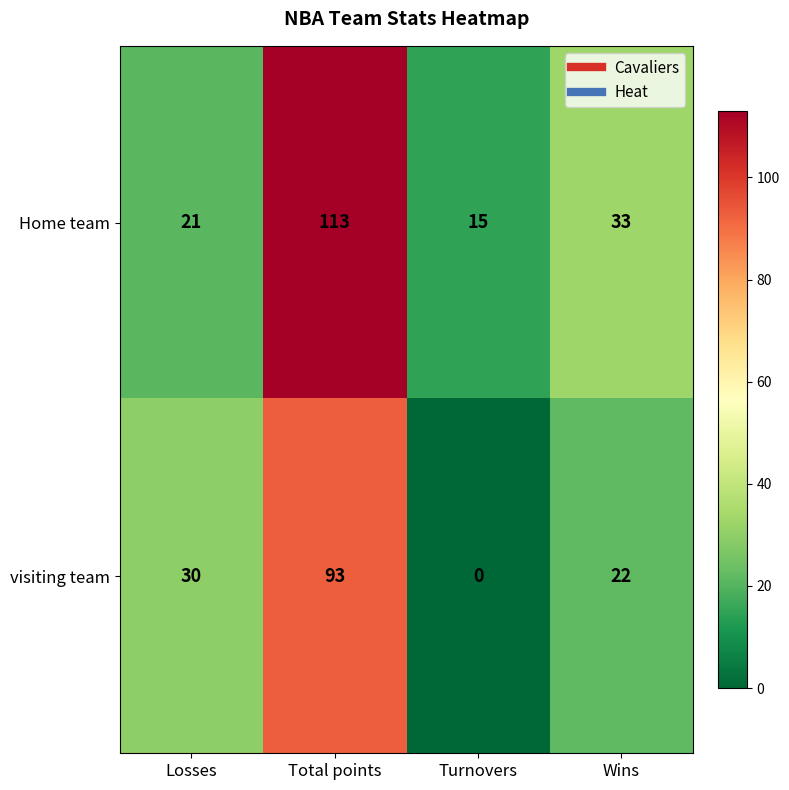

What is the difference between the Home team values at Losses and Total points?

92